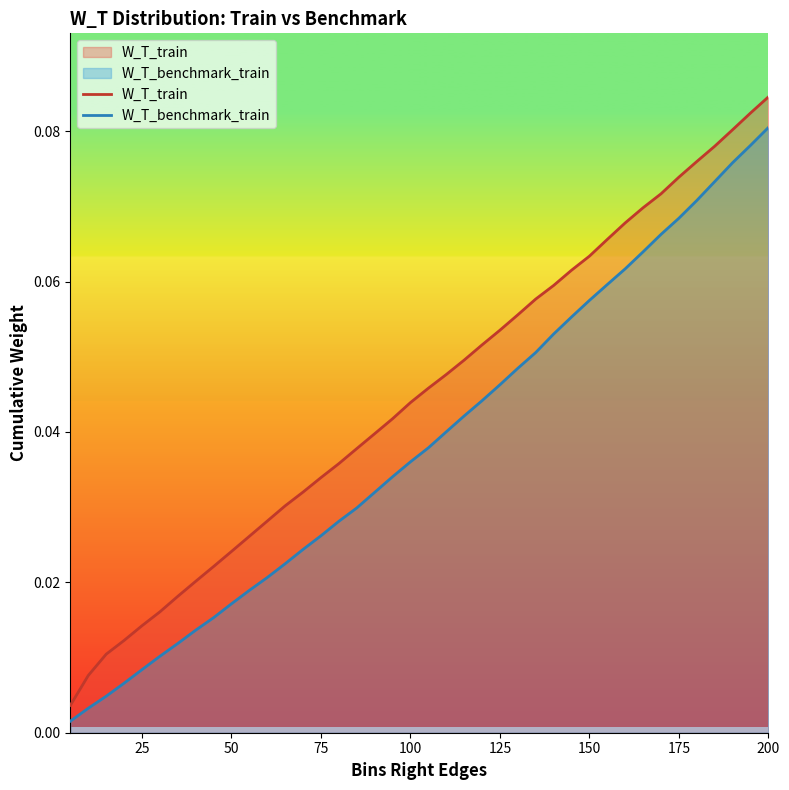

Which series has the widest spread of values?

W_T_train